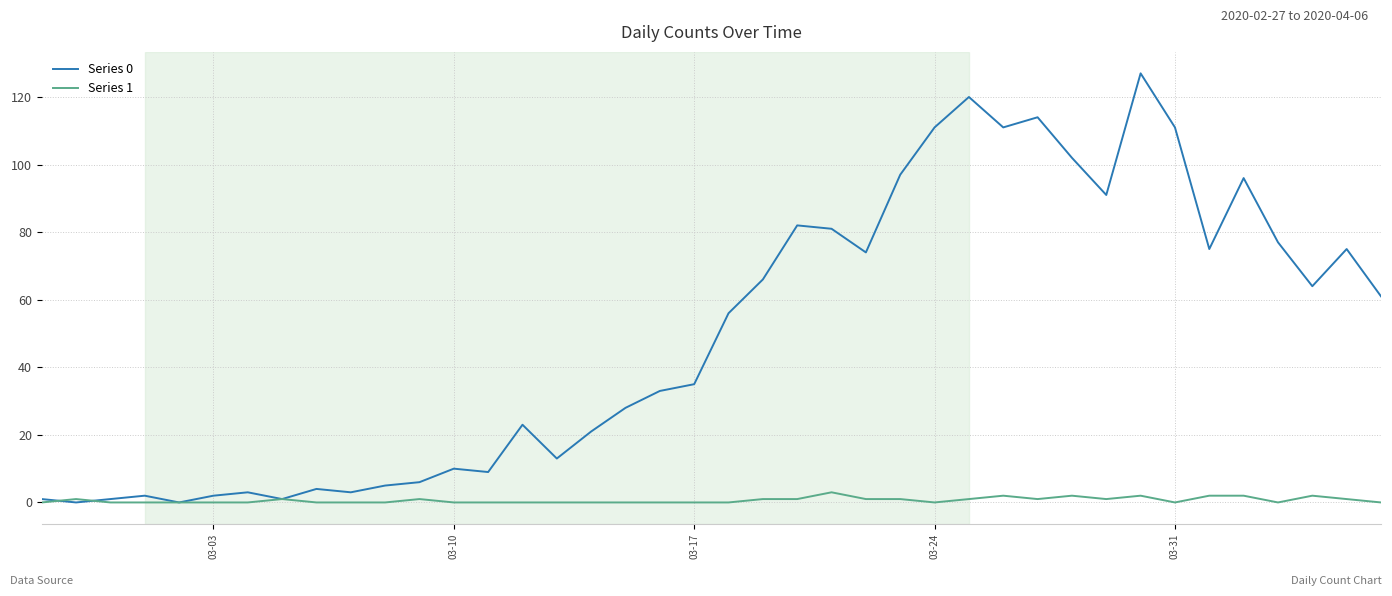

At how many categories does at least one series exceed 49?

20